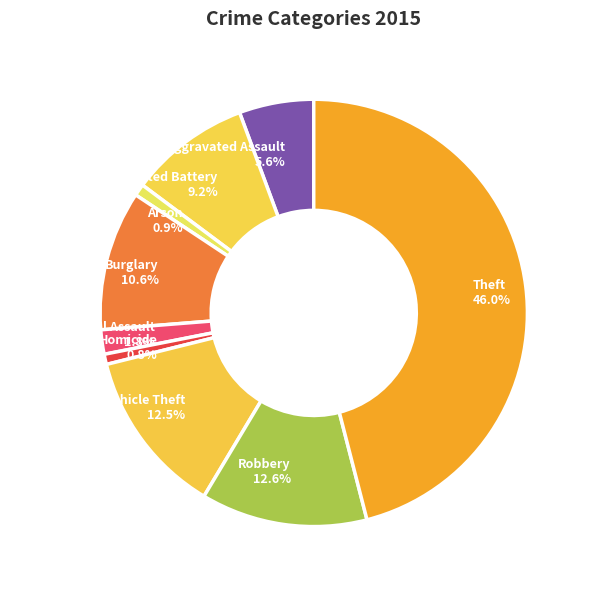

Between Motor Vehicle Theft 12.5% and Theft 46.0%, which is larger?

Theft 46.0%